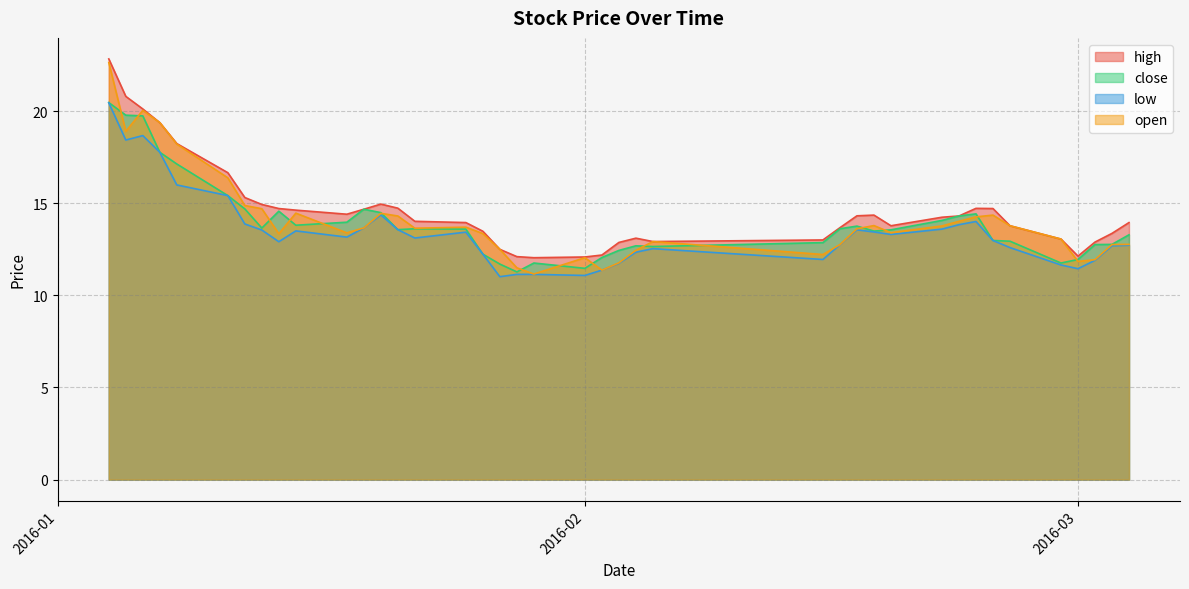

Reading left to right, list all the values displayed in this chart.

high: 22.8	20.8	20.1	19.4	18.2	16.7	15.3	14.9	14.7	14.6	14.4	14.7	15.0	14.7	14.0	14.0	13.5	12.5	12.1	12.0	12.1	12.2	12.9	13.1	12.9	13.0	13.7	14.3	14.4	13.8	14.2	14.3	14.7	14.7	13.8	13.1	12.1	12.9	13.4	14.0
close: 20.5	19.8	19.7	17.8	17.1	15.4	14.7	13.7	14.6	13.8	14.0	14.7	14.5	13.6	13.6	13.6	12.2	11.7	11.3	11.8	11.5	12.1	12.4	12.7	12.7	12.9	13.6	13.8	13.5	13.6	14.1	14.3	14.4	13.0	12.9	11.8	11.9	12.8	12.8	13.3
low: 20.5	18.4	18.7	17.8	16.0	15.4	13.9	13.5	12.9	13.5	13.2	13.7	14.4	13.6	13.1	13.4	12.2	11.0	11.1	11.1	11.1	11.4	11.7	12.3	12.5	11.9	12.7	13.6	13.4	13.3	13.6	13.8	14.0	13.0	12.6	11.7	11.4	11.9	12.7	12.7
open: 22.6	18.9	20.0	19.4	18.2	16.4	14.9	14.7	13.3	14.5	13.4	13.7	14.5	14.3	13.6	13.7	13.4	12.5	11.5	11.2	12.0	11.4	11.8	12.5	12.9	12.2	12.8	13.6	13.8	13.4	13.8	14.0	14.3	14.4	13.8	13.1	11.8	11.9	12.8	12.8